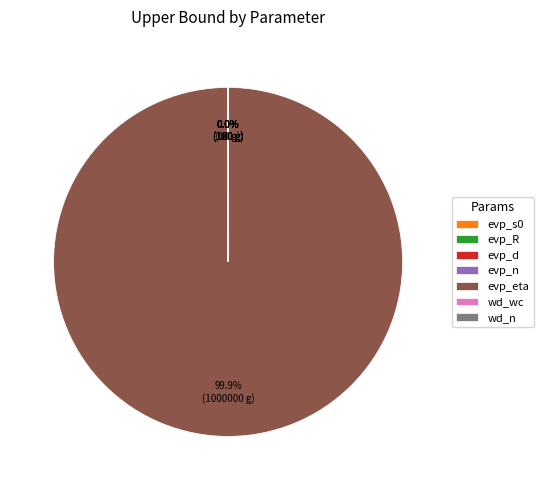

Is there any slice that represents more than half of the pie?

Yes